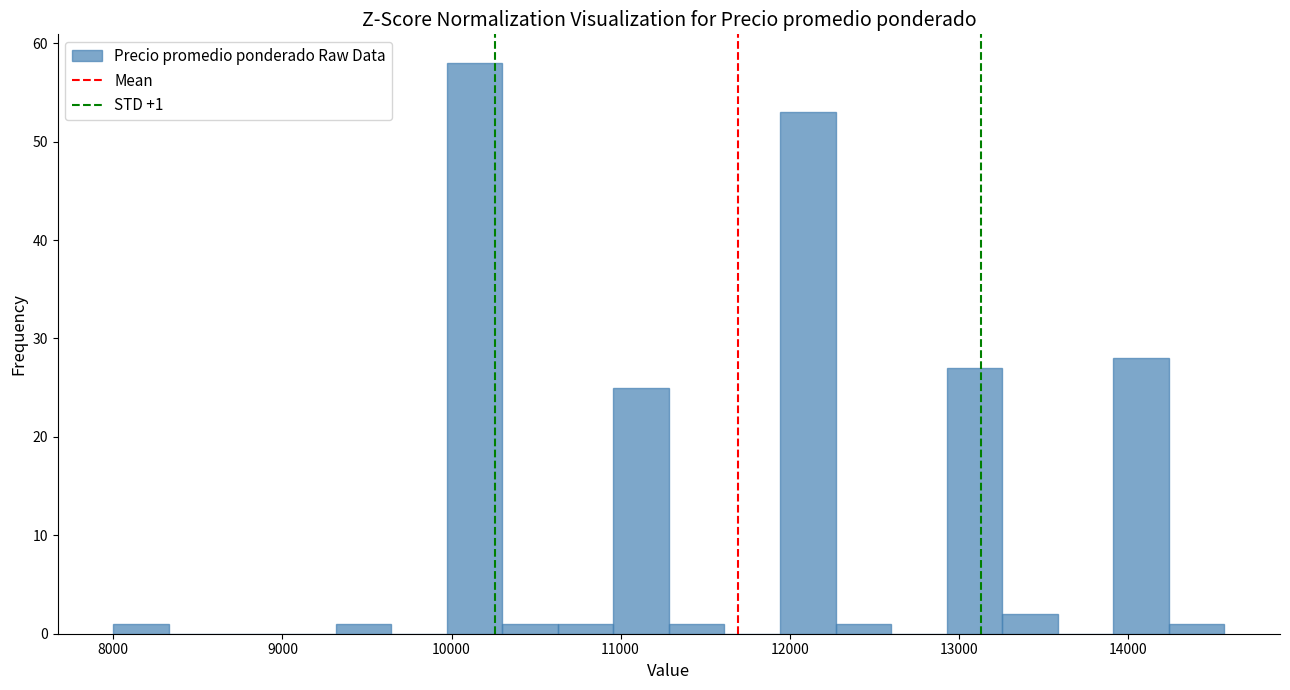

Read against the x-axis, roughly where is the centre of the tallest bar?

10100